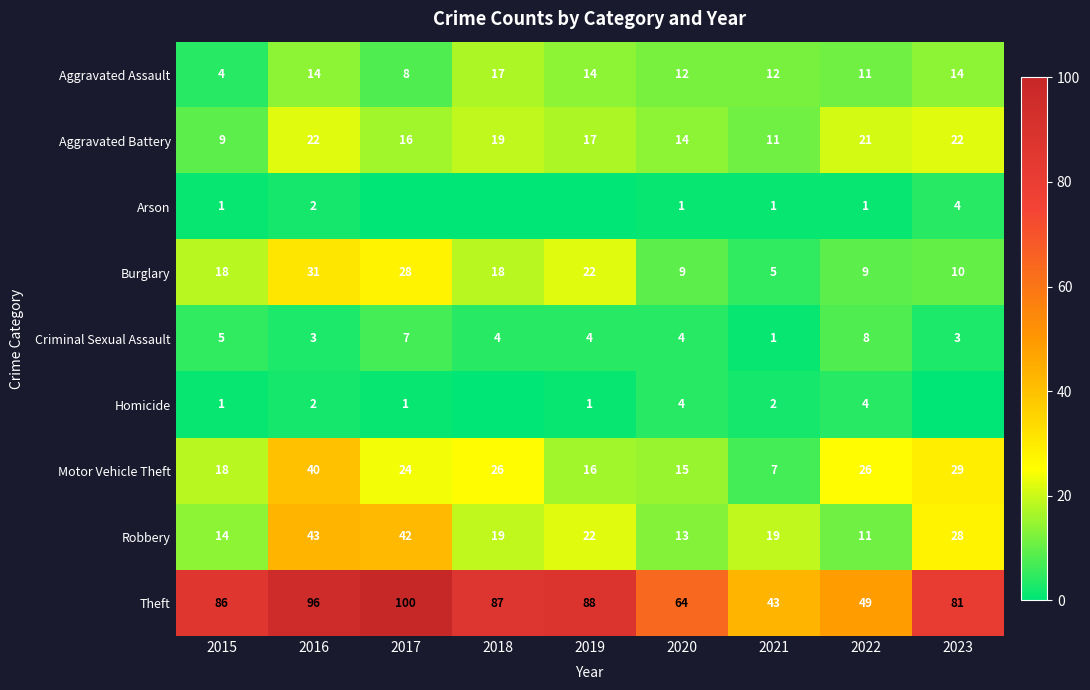

What is the highest value of the Criminal Sexual Assault series?

8